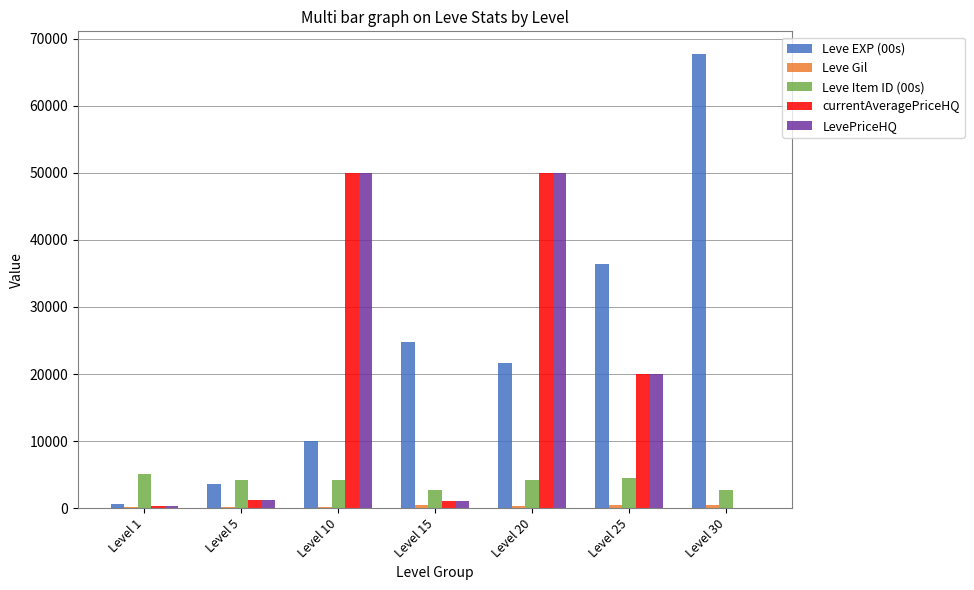

At which category is the sum across all series the highest?

Level 20